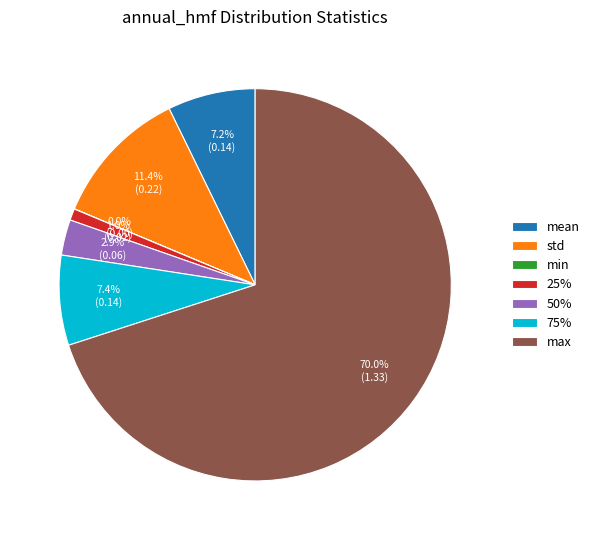

True or false: 25% accounts for 11% of the total.

False